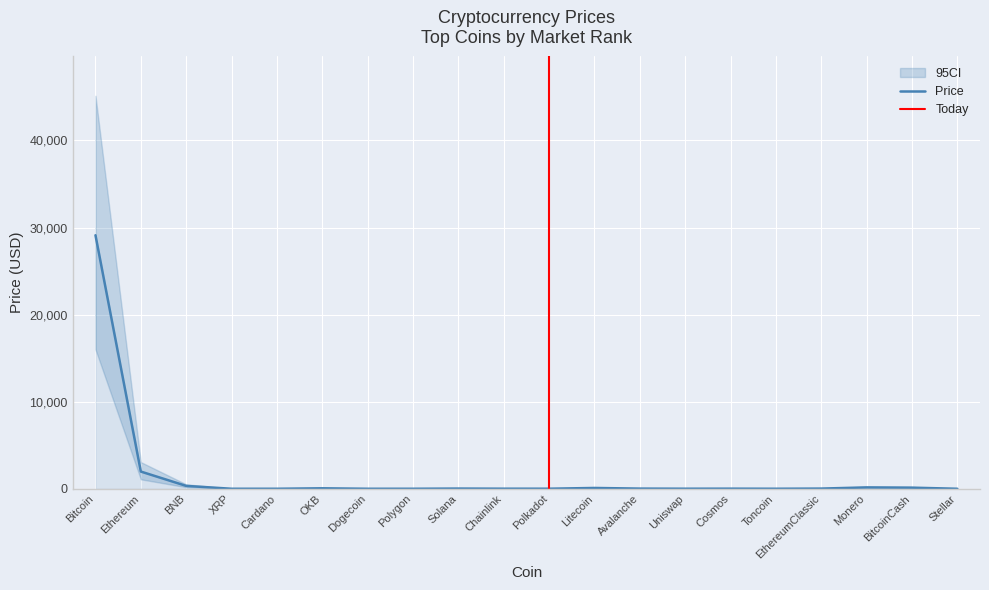

Which has a higher value, Solana or Dogecoin?

Solana